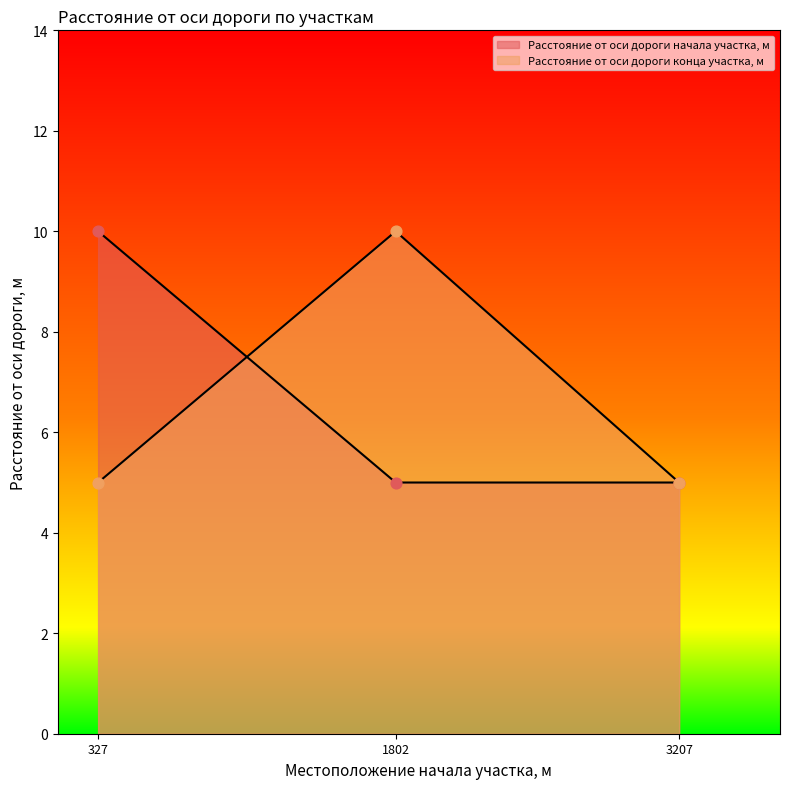

Which series contains the highest Y value?

Расстояние от оси дороги начала участка, м